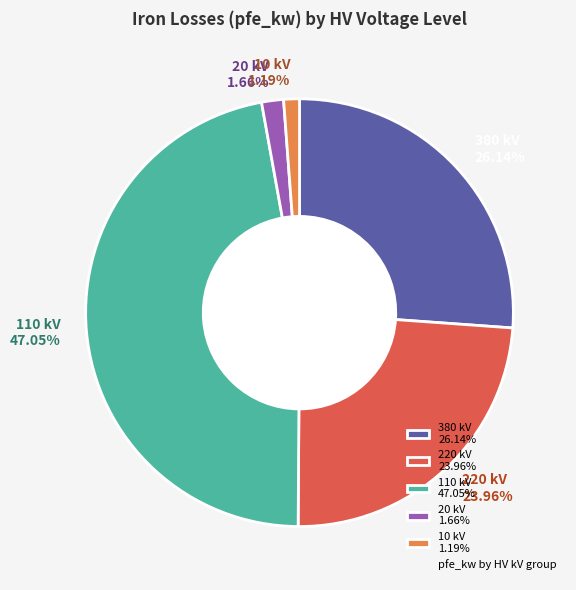

Between 10 and 110, which is larger?

110